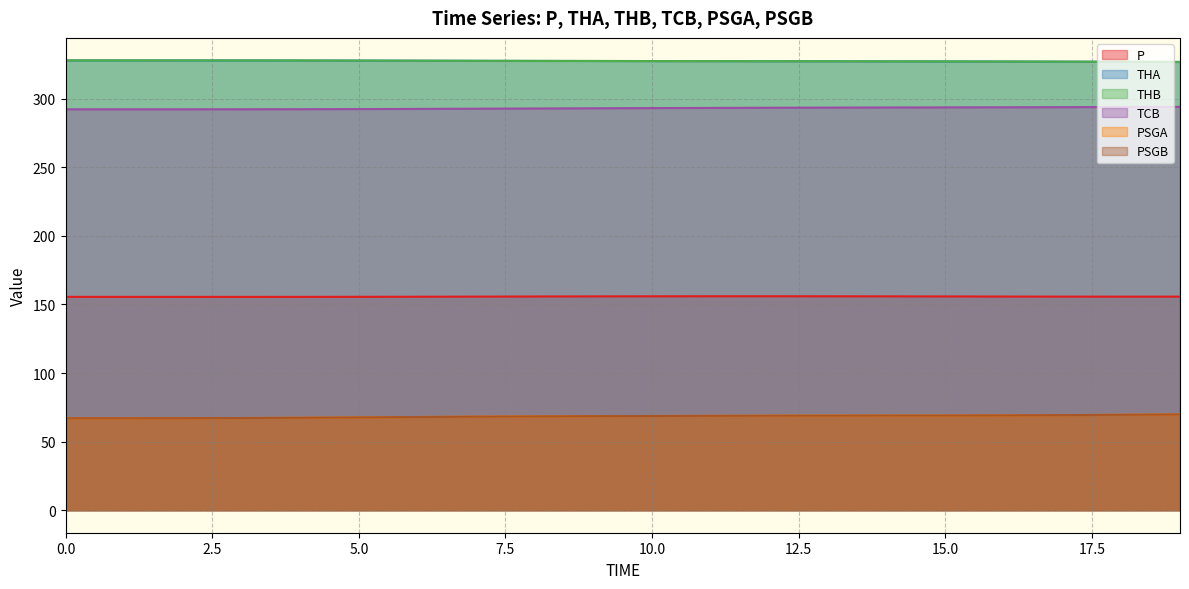

True or false: P has a value of 39.4 at 3.

False